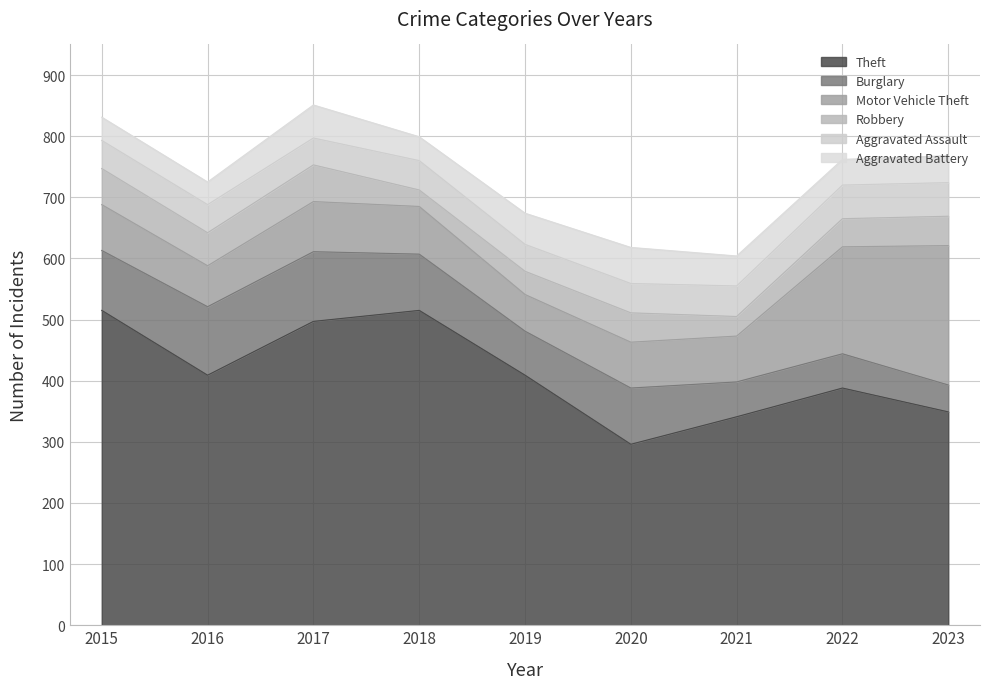

True or false: Theft and Burglary intersect in this chart.

False